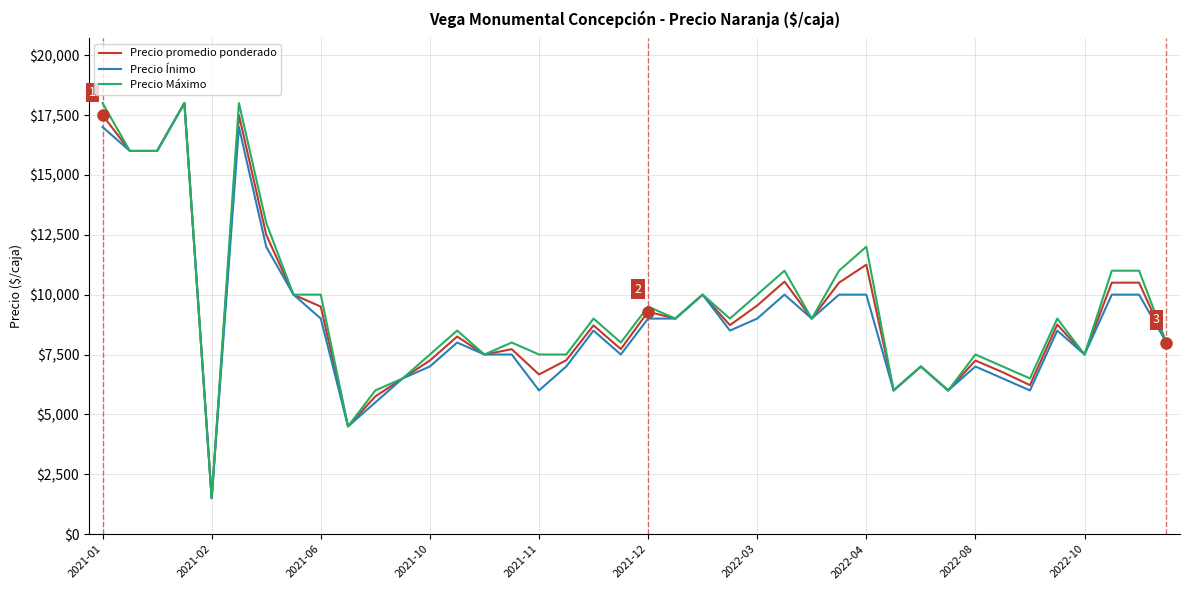

What is the smallest value displayed?

1500